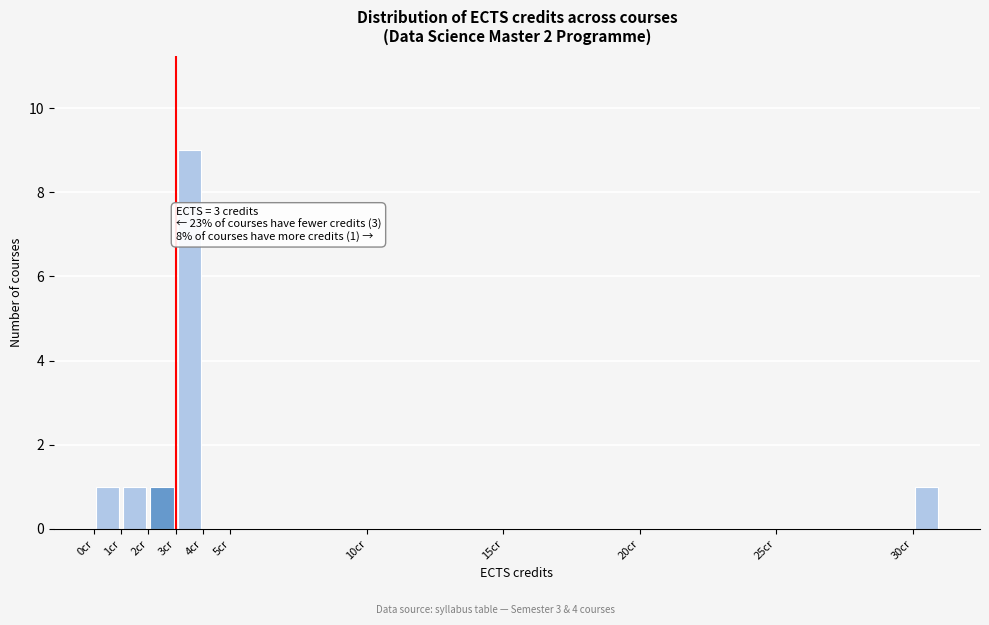

Which range on the x-axis has the tallest bar?

3 to 4